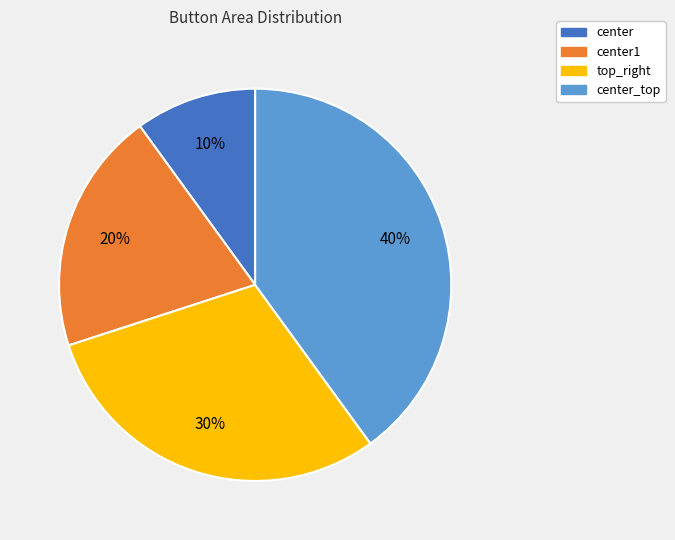

Is there any slice that represents more than half of the pie?

No